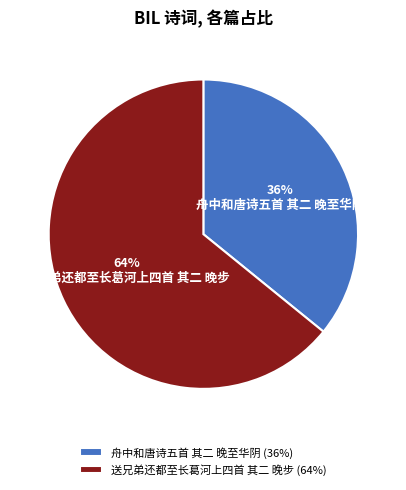

Rank the categories by value from highest to lowest.

送兄弟还都至长葛河上四首 其二 晚步, 舟中和唐诗五首 其二 晚至华阴